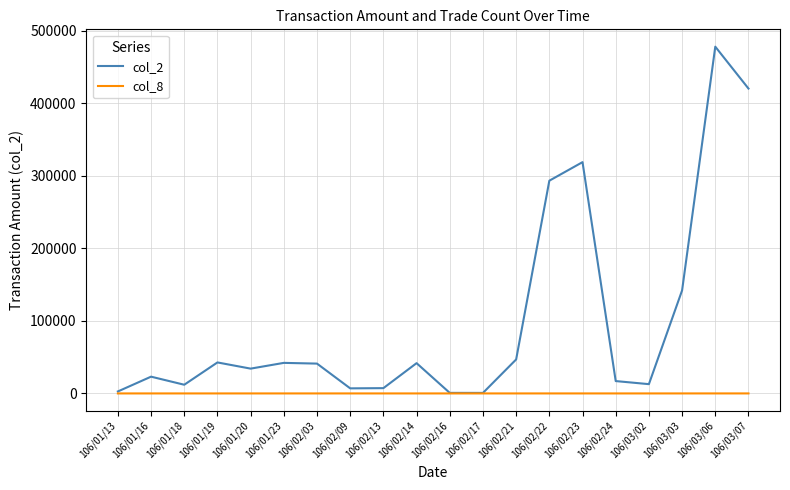

True or false: col_2 has more than 1 interior local peaks.

True